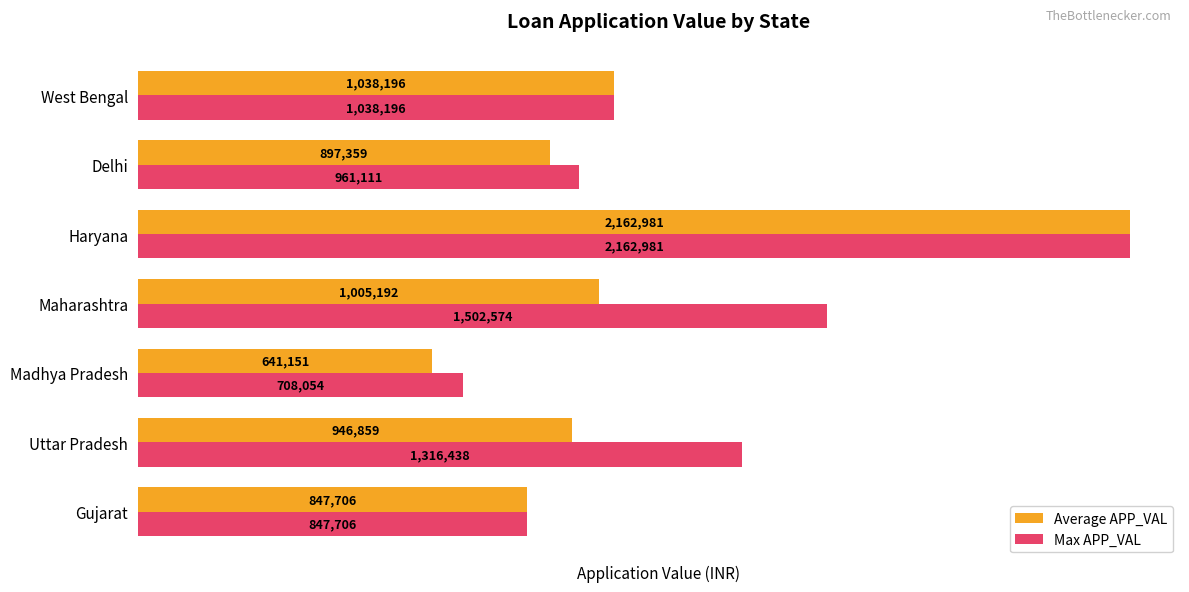

Is the value of Average APP_VAL at Maharashtra greater than the value of Max APP_VAL at Haryana?

No